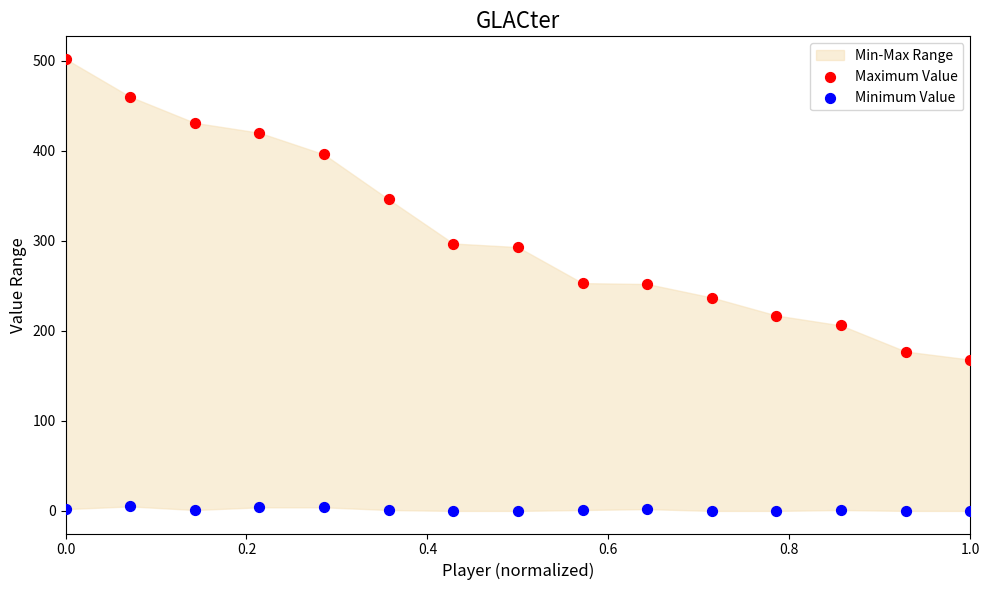

Which series contains the lowest Y value?

Minimum Value